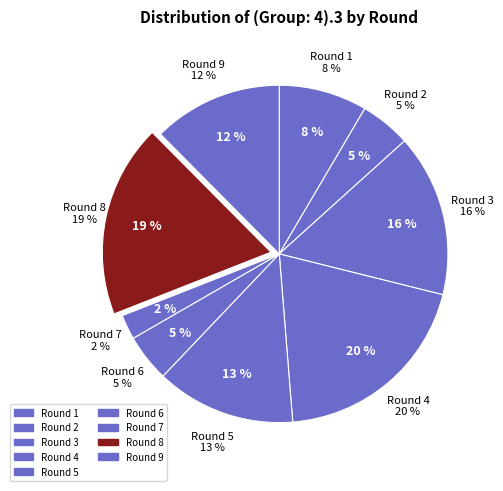

Combined, do 1 and 3 account for over 50%?

No